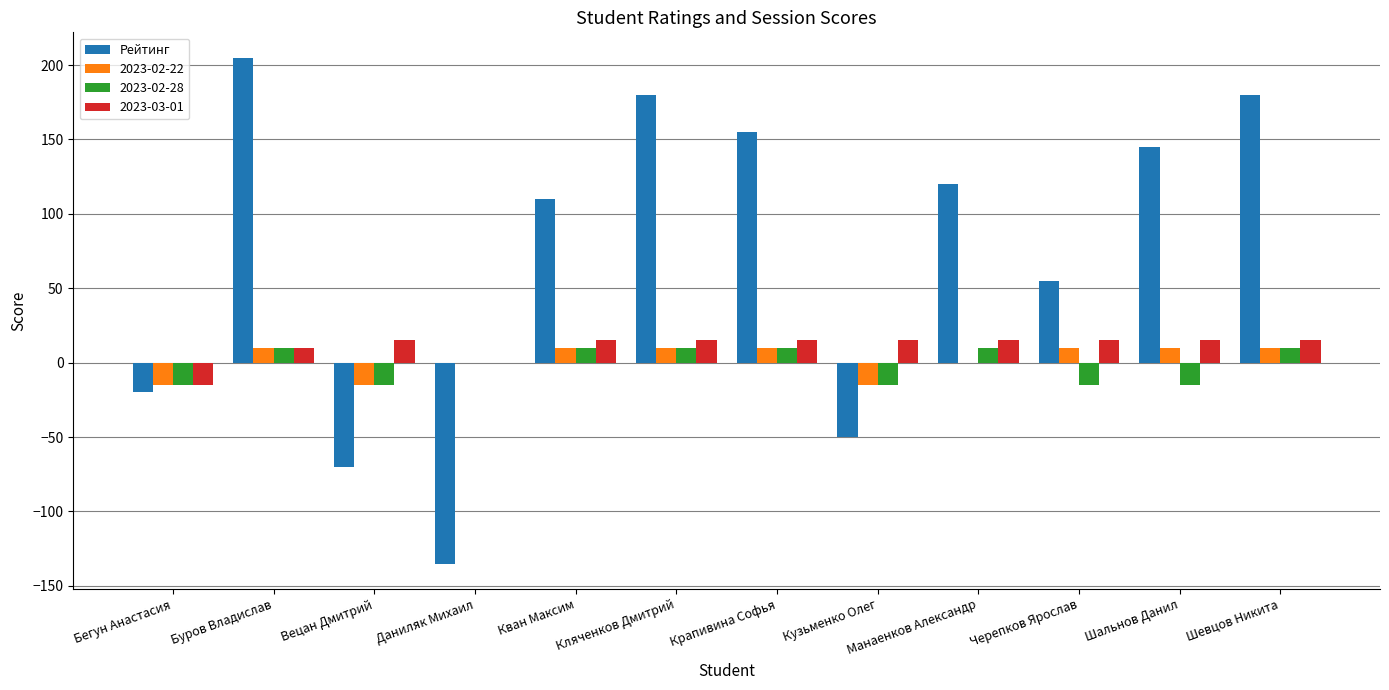

Which label corresponds to the largest value in the chart?

Буров Владислав